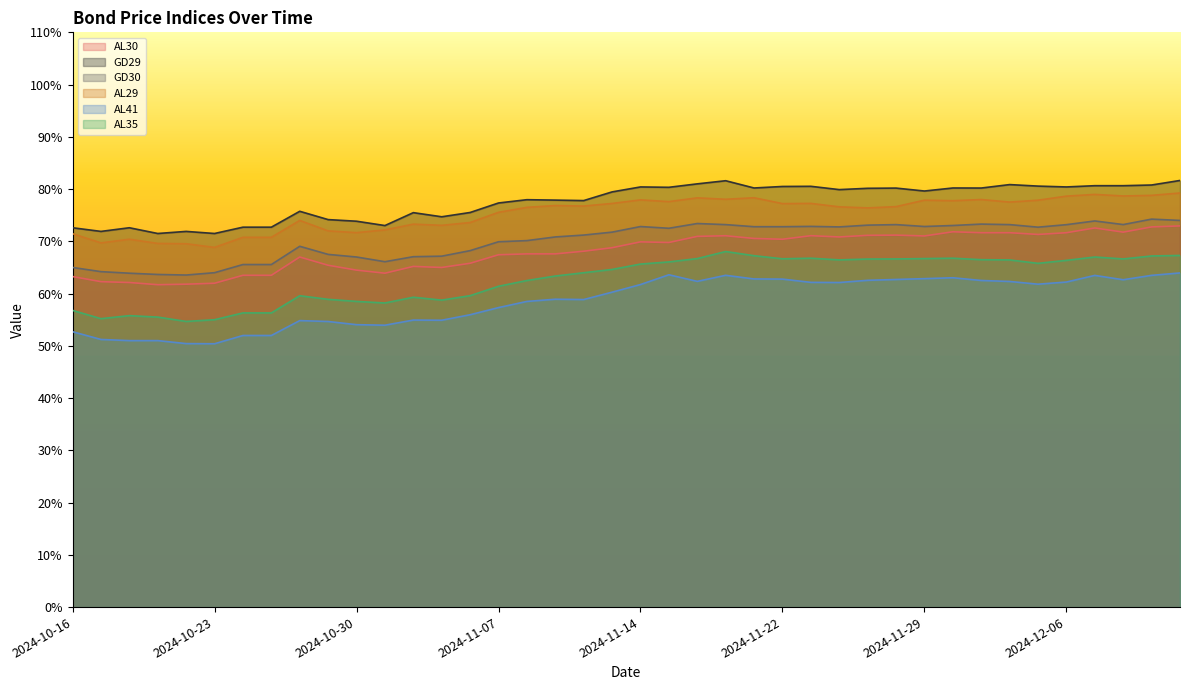

Which has a higher value, 2024-11-11 or 2024-10-25?

2024-11-11